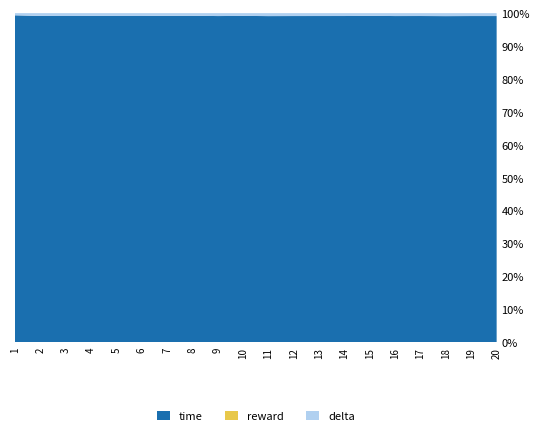

What is the maximum value for time?

99.3